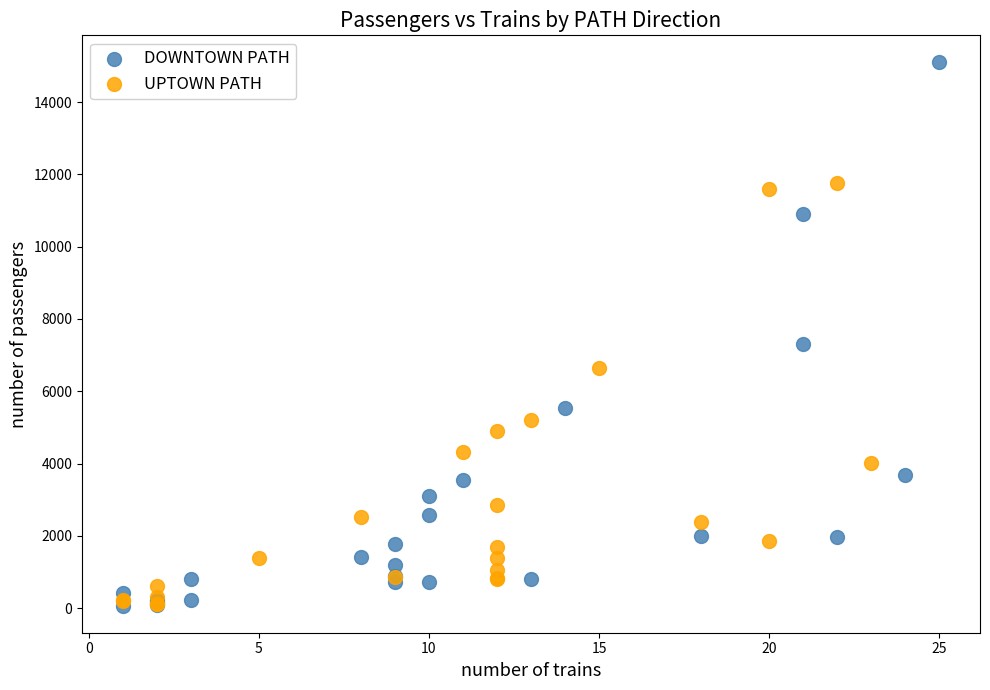

Which series reaches the maximum Y coordinate?

DOWNTOWN PATH